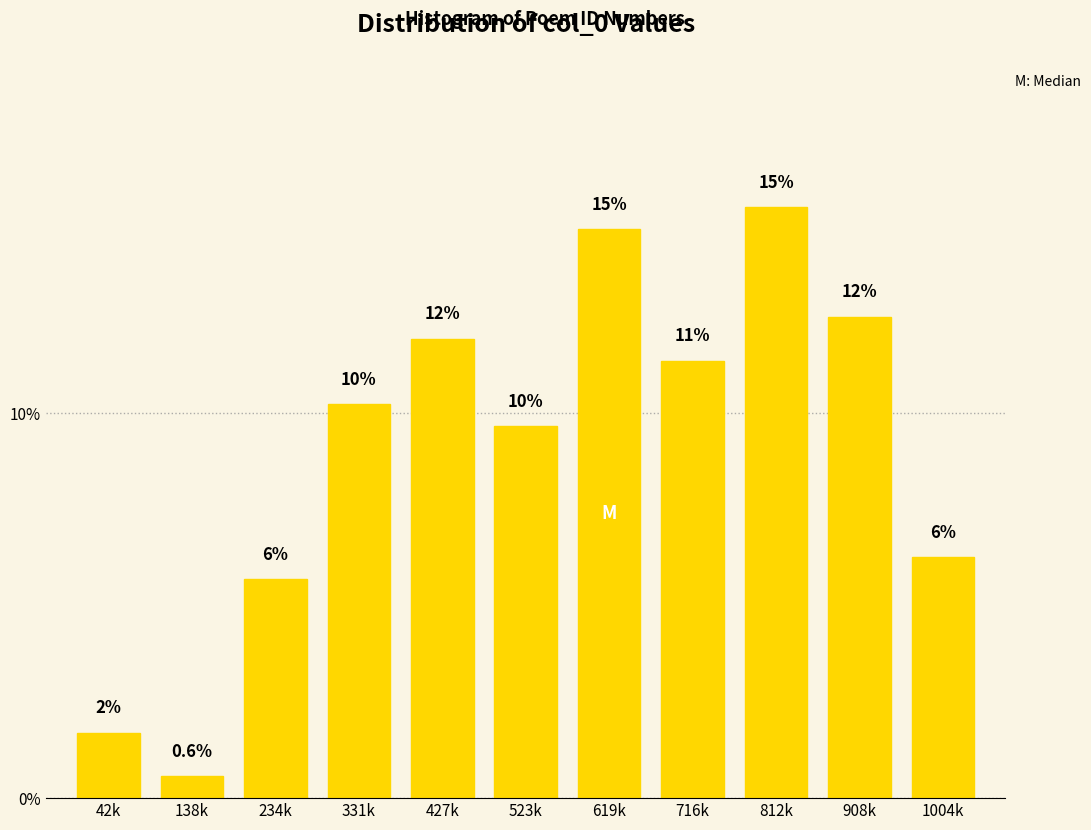

Are the bars horizontal?

No